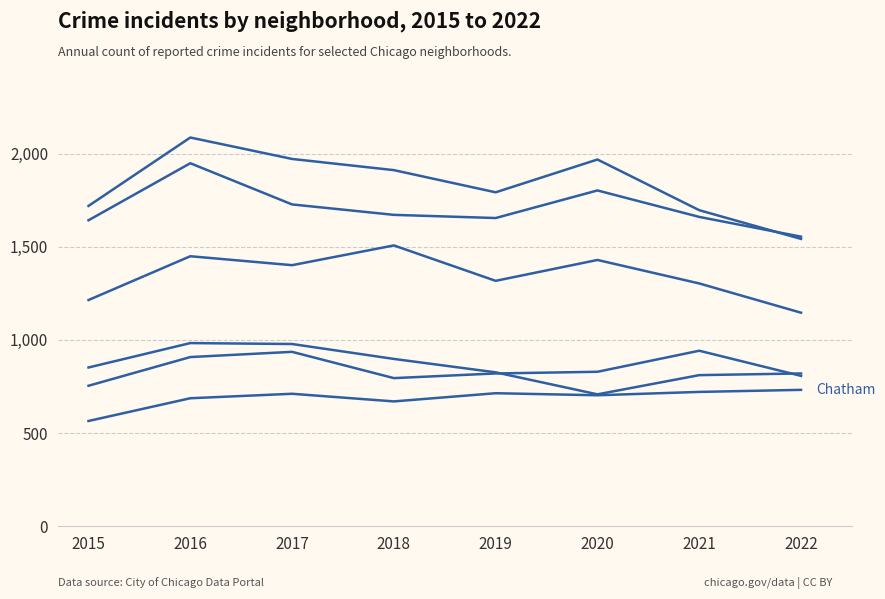

How many lines are shown in the chart?

6